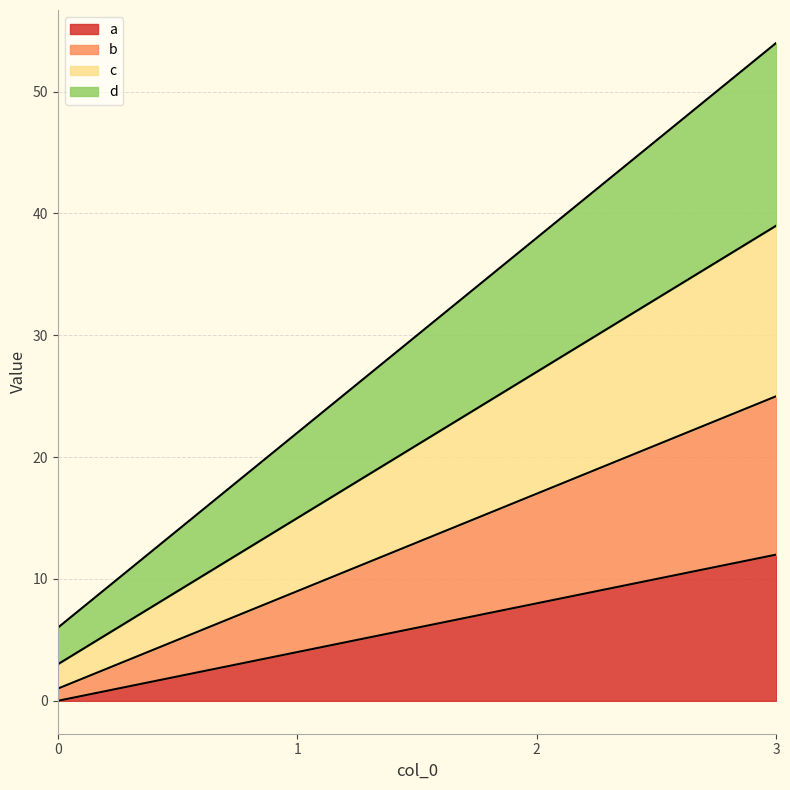

What is the maximum value for a?

12